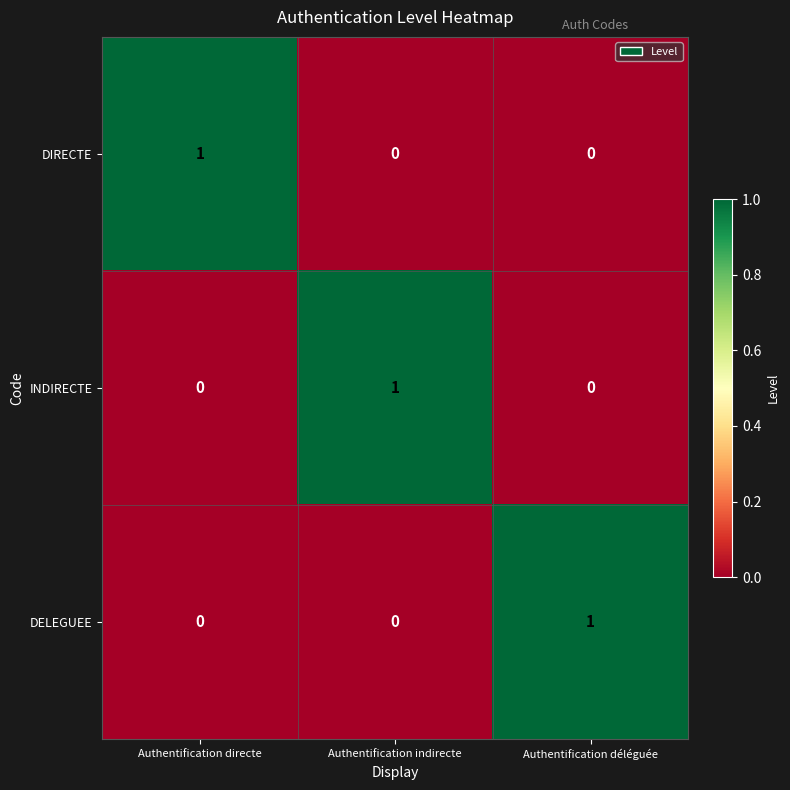

Count the INDIRECTE values in the range 0 to 1.

3